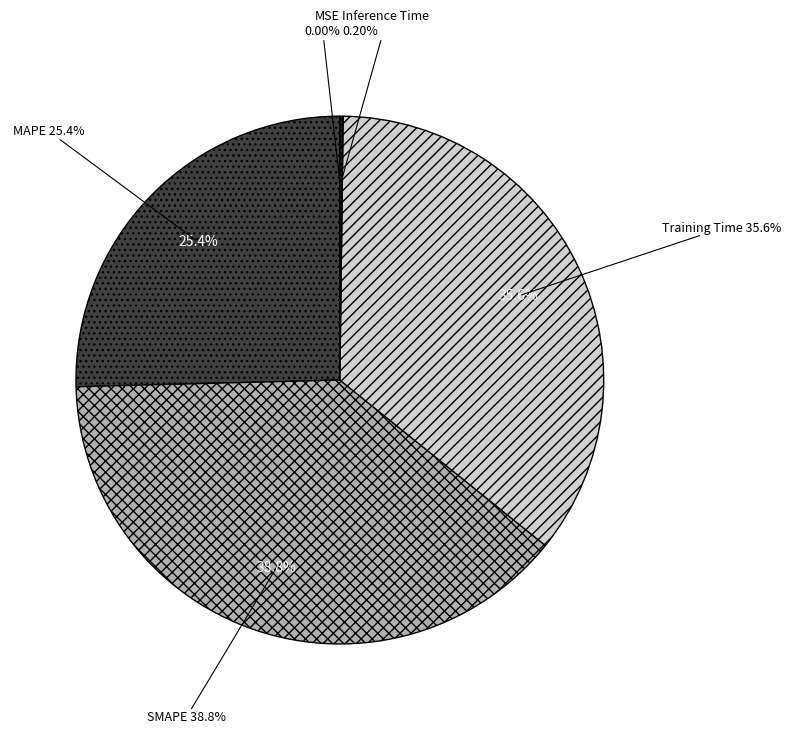

Do SMAPE and MSE together represent more than half of the pie?

No